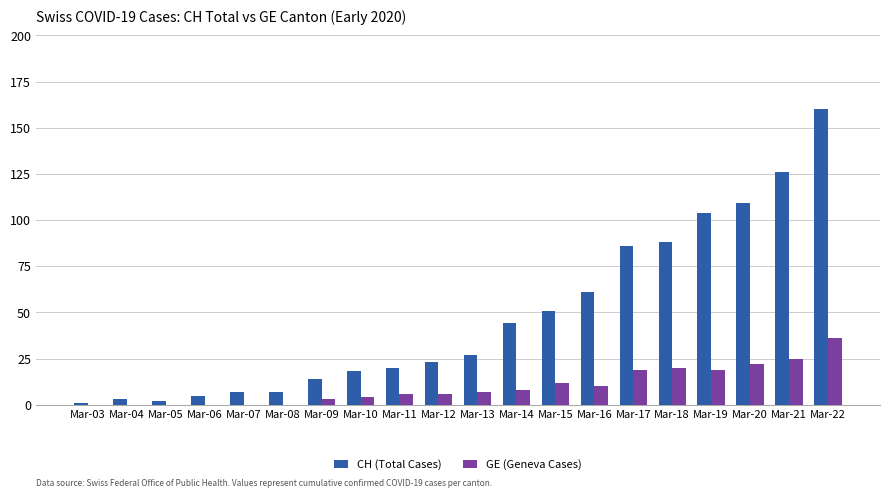

How many series are shown in this chart?

2